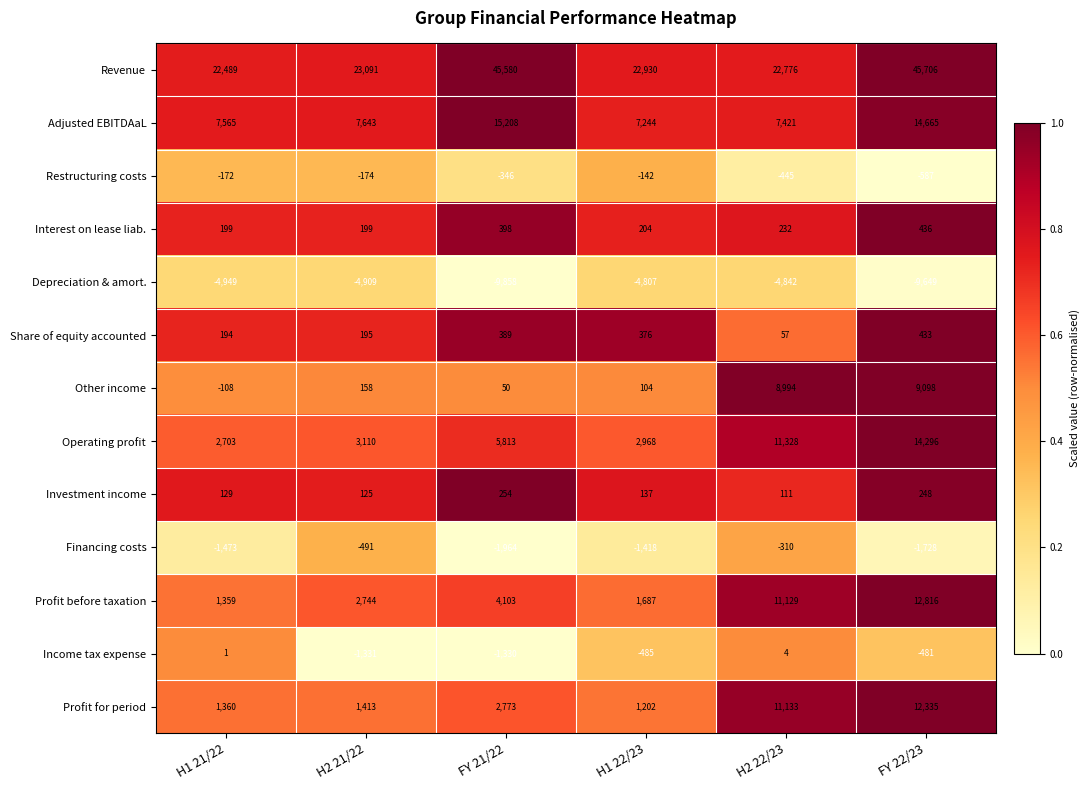

Is the value of Income tax expense at H2 21/22 greater than the value of Adjusted EBITDAaL at H2 22/23?

No